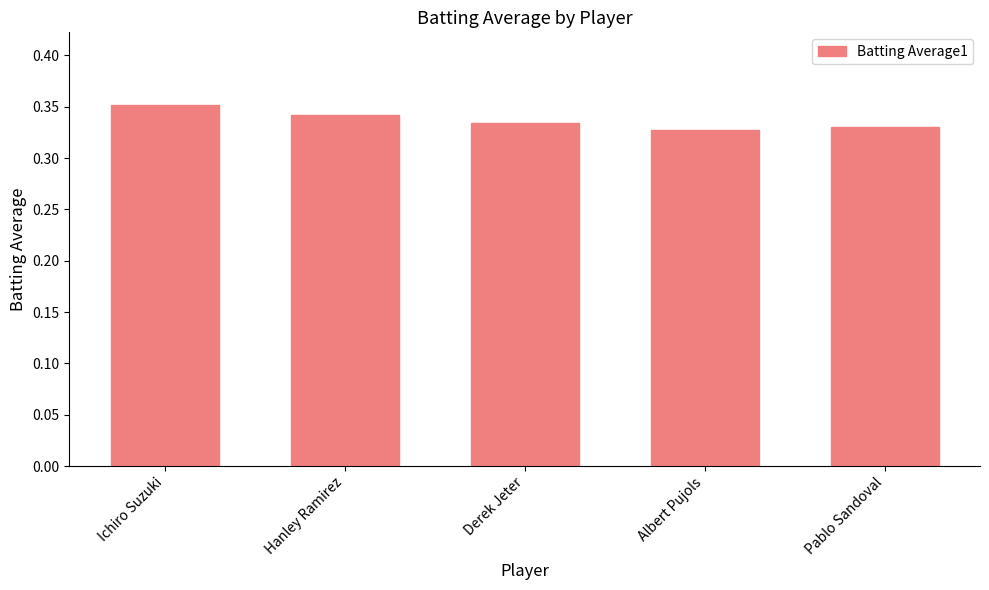

What is the sum of all values?

1.7